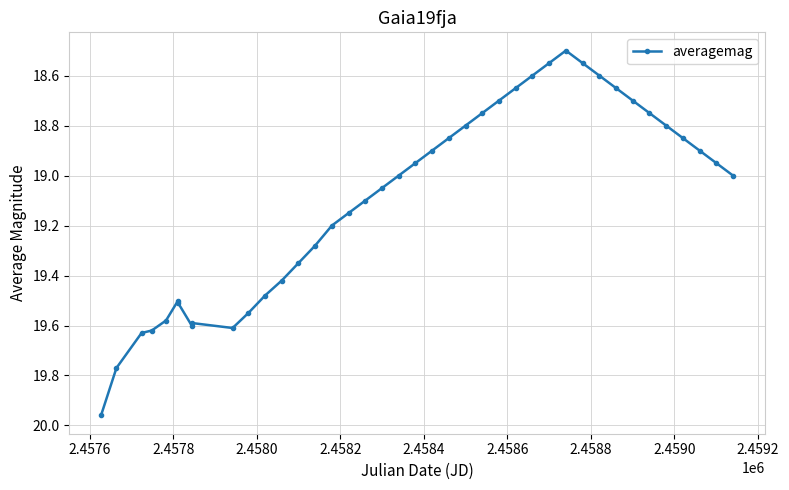

What is the difference between the maximum and minimum values?

1.5